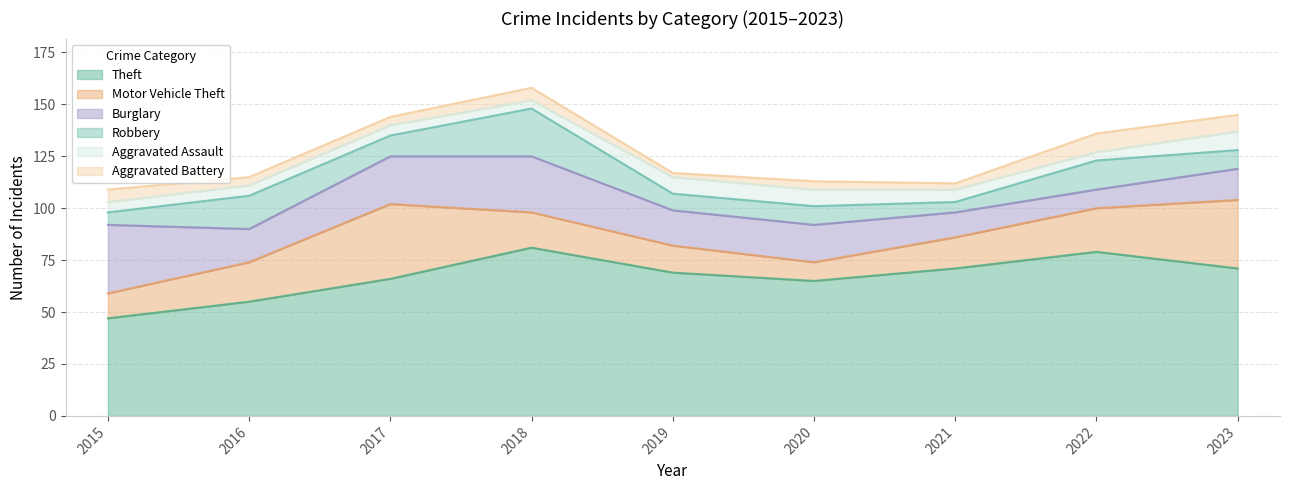

At which category is the sum across all series the highest?

2018